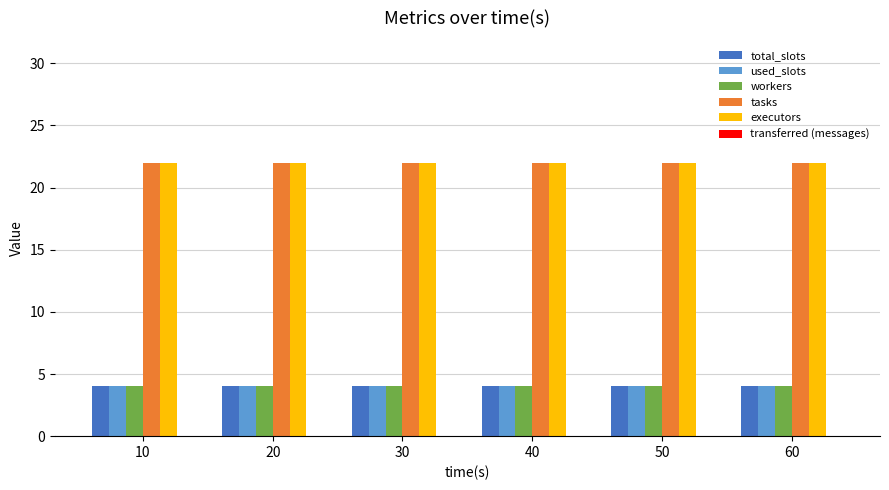

What is the spread (max minus min) of values at 30?

18